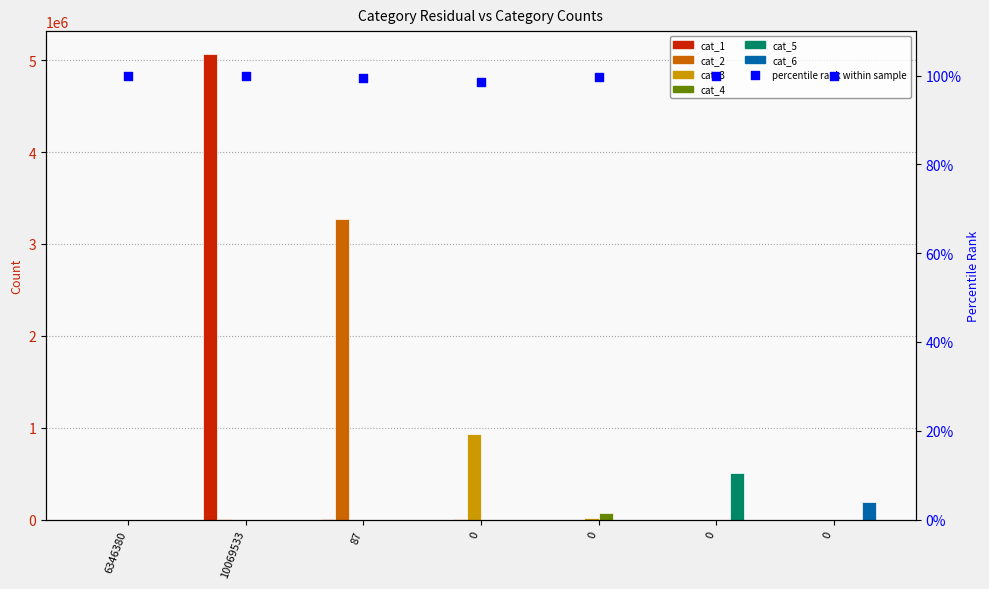

What is the total value across all series at 0?

933155